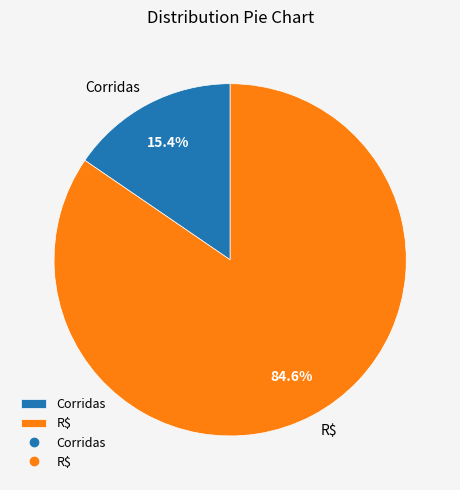

Is the sum of R$ and Corridas greater than half?

Yes